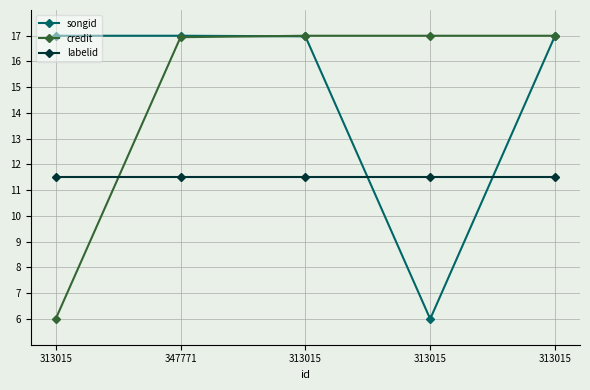

At 313015, list the series in order from smallest to largest.

credit, labelid, songid